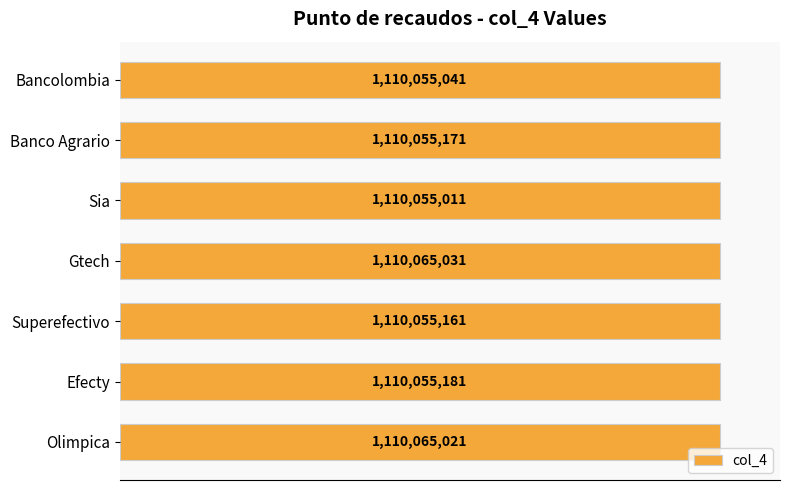

List the labels in order of value, smallest first.

Sia, Bancolombia, Superefectivo, Banco Agrario, Efecty, Olimpica, Gtech